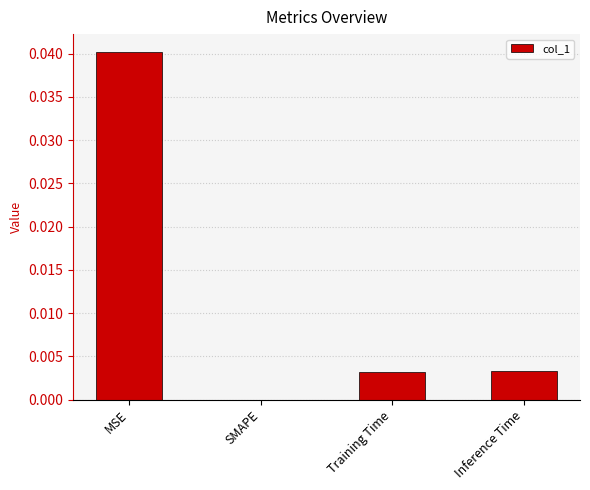

Count the number of categories in the chart.

4